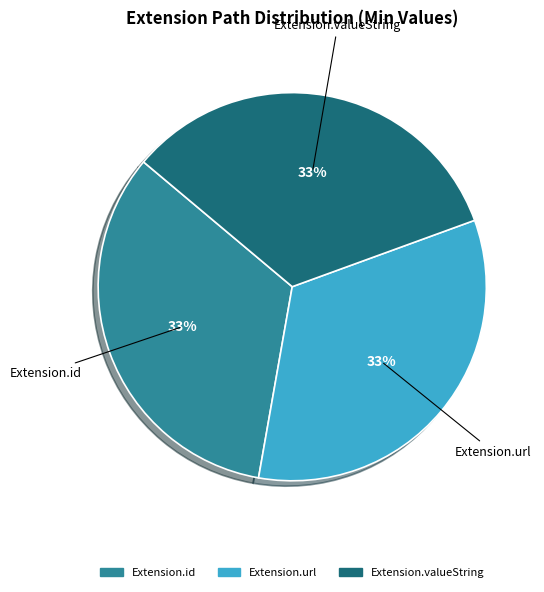

How many slices are in this pie chart?

3